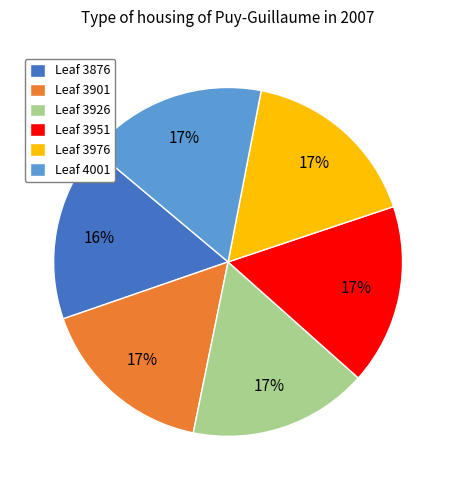

True or false: Leaf 3951 accounts for 8% of the total.

False